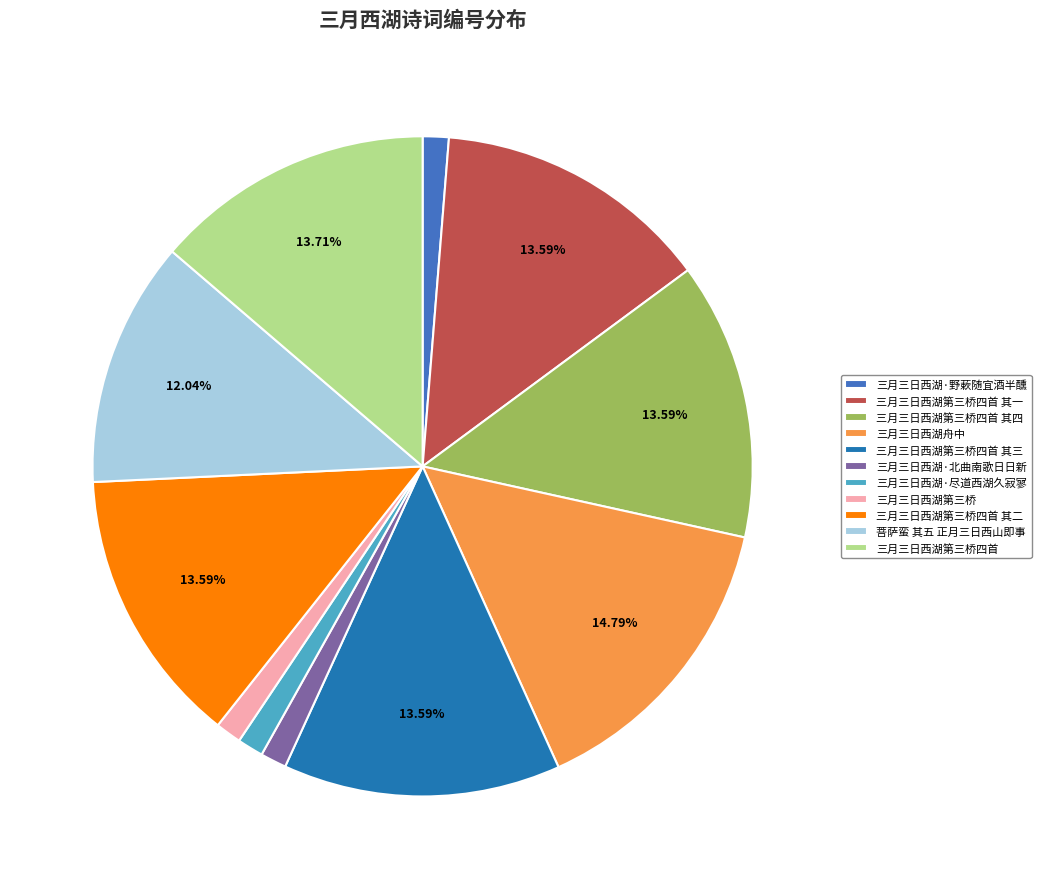

Between 三月三日西湖舟中 and 菩萨蛮 其五 正月三日西山即事, which is larger?

三月三日西湖舟中